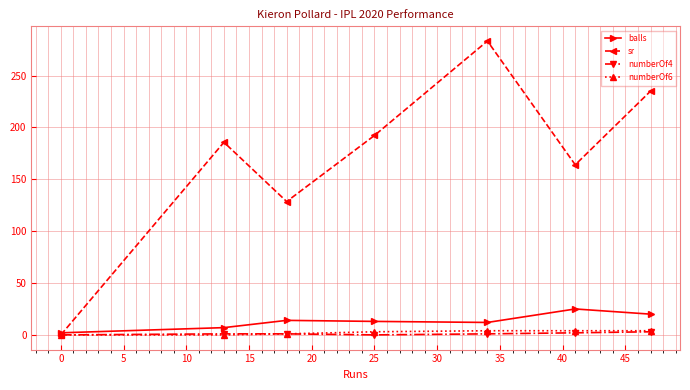

True or false: sr has more than 2 points higher than both neighbors.

False